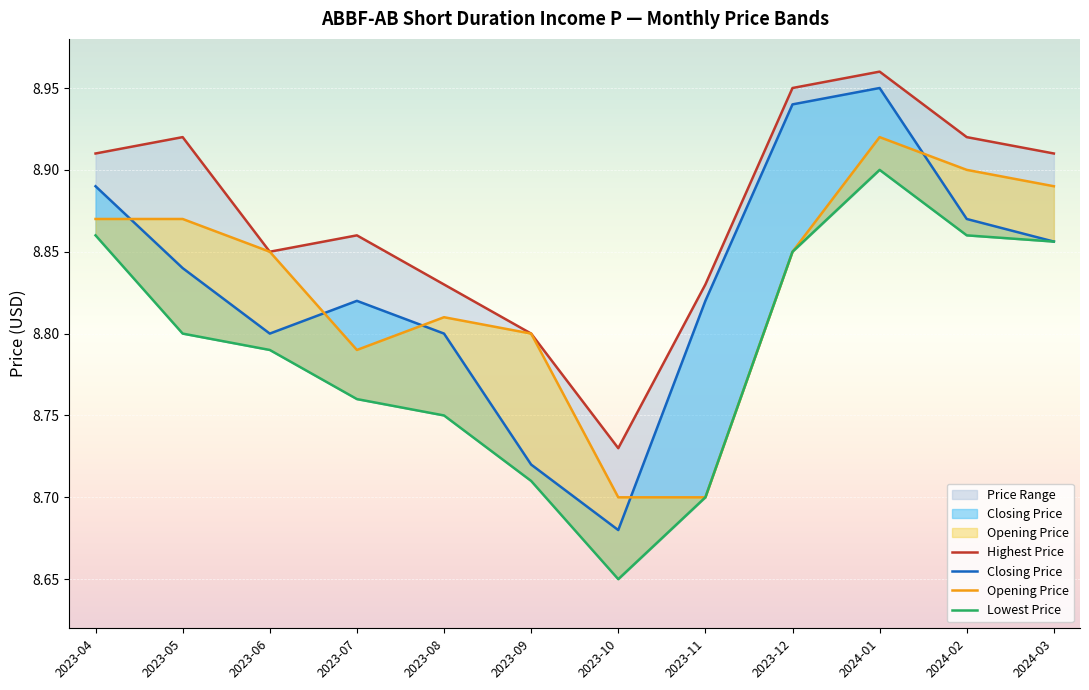

At which category does the chart reach its peak across all series?

2024-01